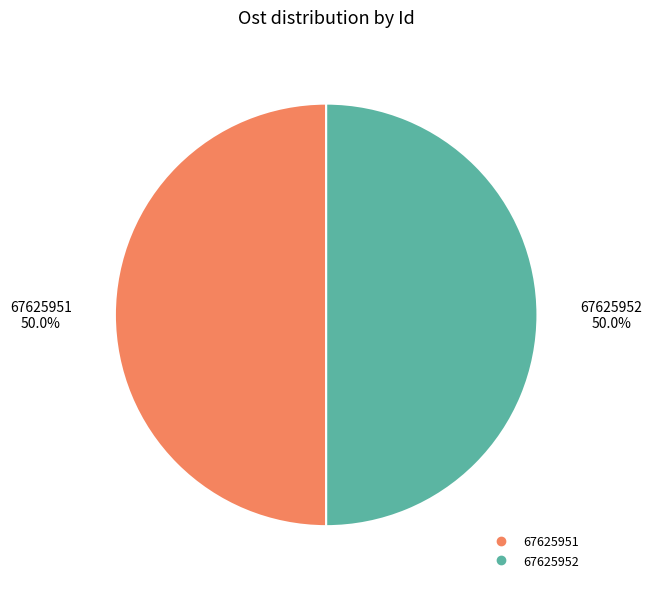

Is it true that 67625952 is 64% of the pie?

False